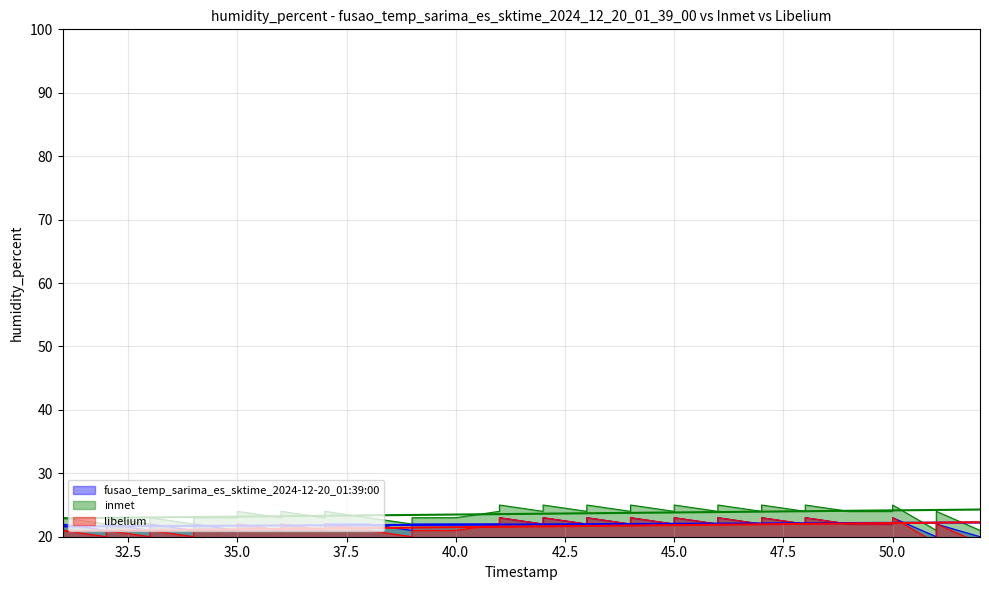

Reading left to right, transcribe all the data shown in this chart.

fusao_temp_sarima_es_sktime_2024-12-20_01:39:00: 21	22	21	22	21	22	21	22	21	22	21	22	21	22	22	21	22	22	22	23	22	23	22	23	22	23	22	23	22	23	22	23	22	23	22	22	23	20	22	20
inmet: 22	23	22	23	22	23	22	23	23	24	23	24	23	24	23	22	23	23	24	25	24	25	24	25	24	25	24	25	24	25	24	25	24	25	24	24	25	21	24	21
libelium: 20	21	20	21	20	21	20	21	21	22	21	22	21	22	21	20	21	21	22	23	22	23	22	23	22	23	22	23	22	23	22	23	22	23	22	22	23	19	22	19